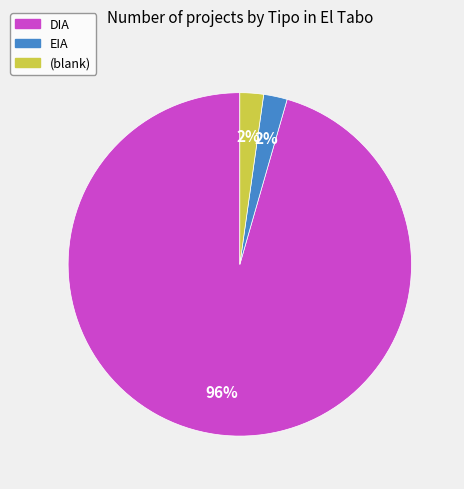

To the nearest percent, what is the combined percentage of EIA and (blank)?

4%